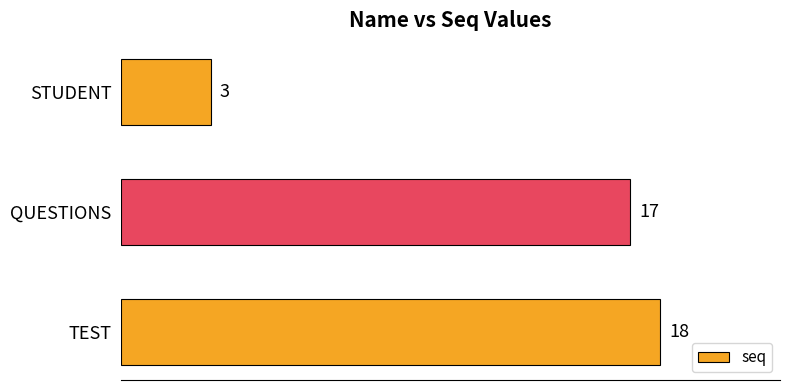

Reading top to bottom, transcribe all the data shown in this chart.

3	17	18